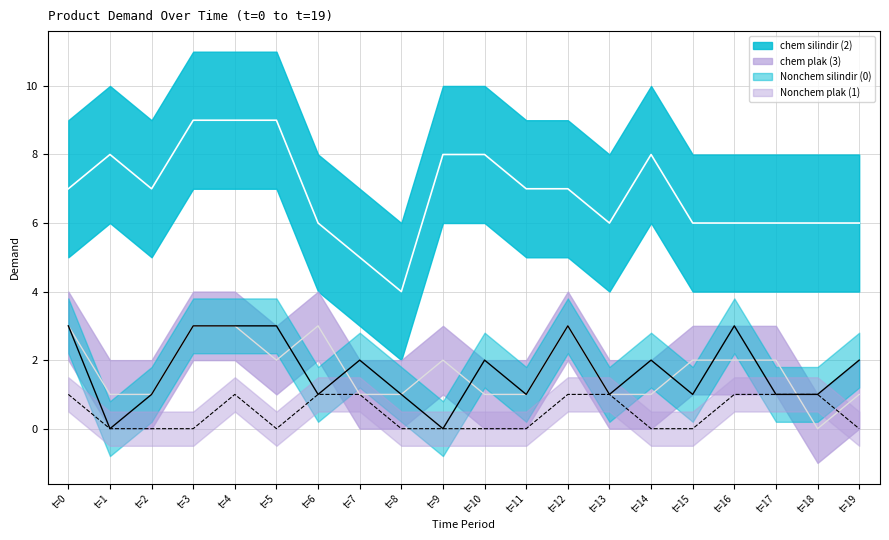

What value does the chem plak (3) series have at t=11?

1